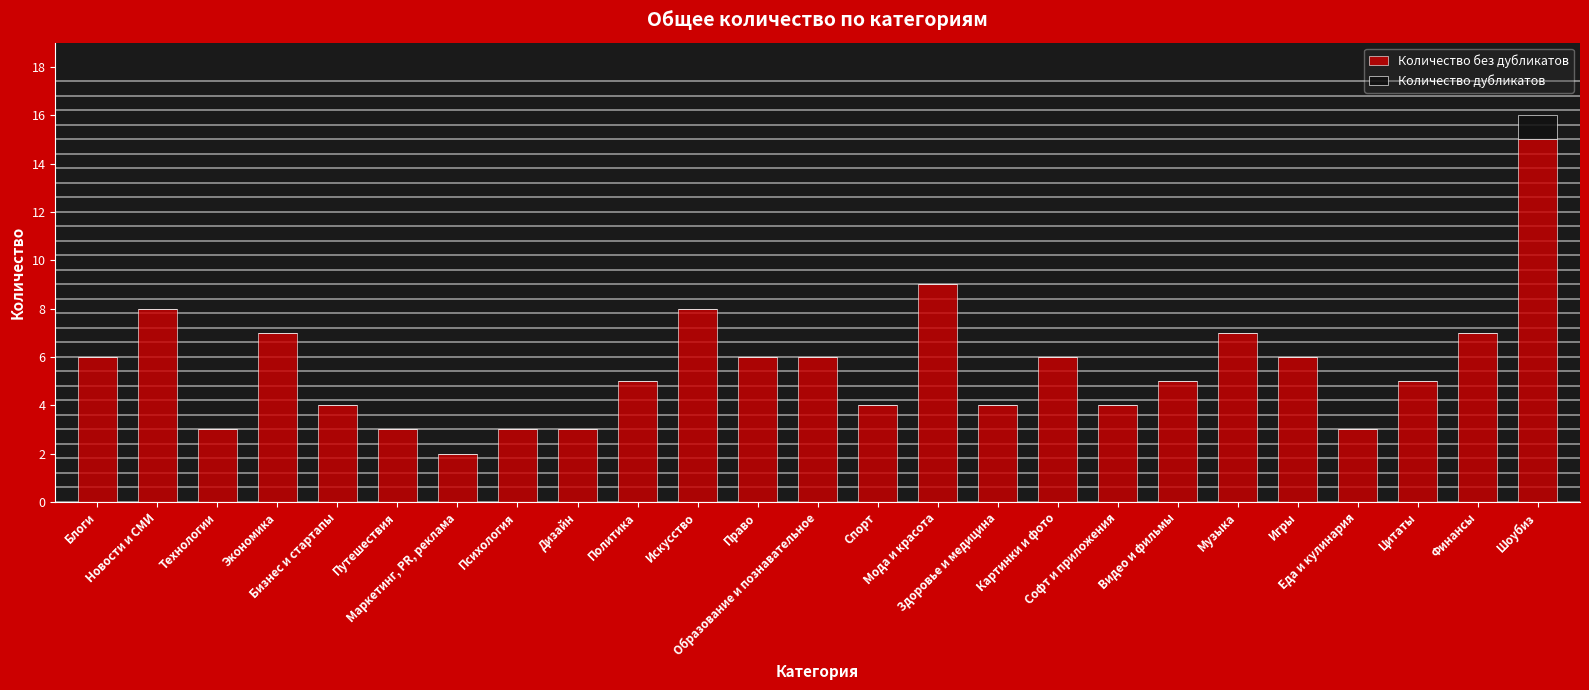

What is the maximum value for Количество без дубликатов?

15